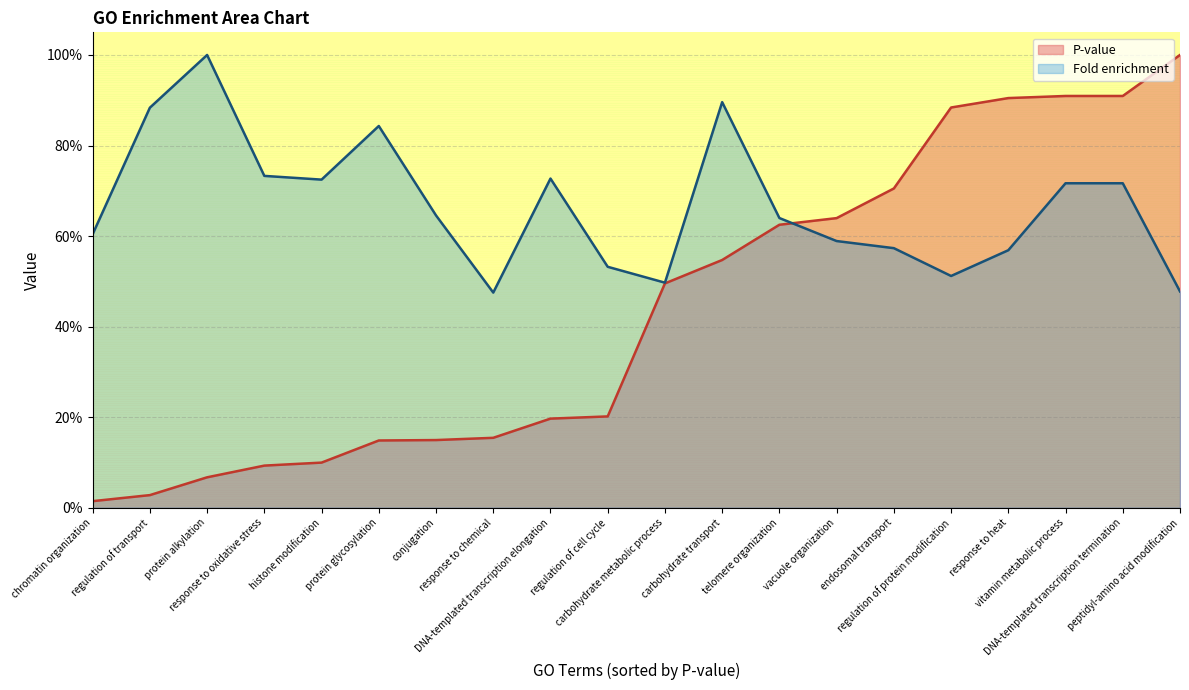

At which label does P-value reach its minimum?

chromatin organization